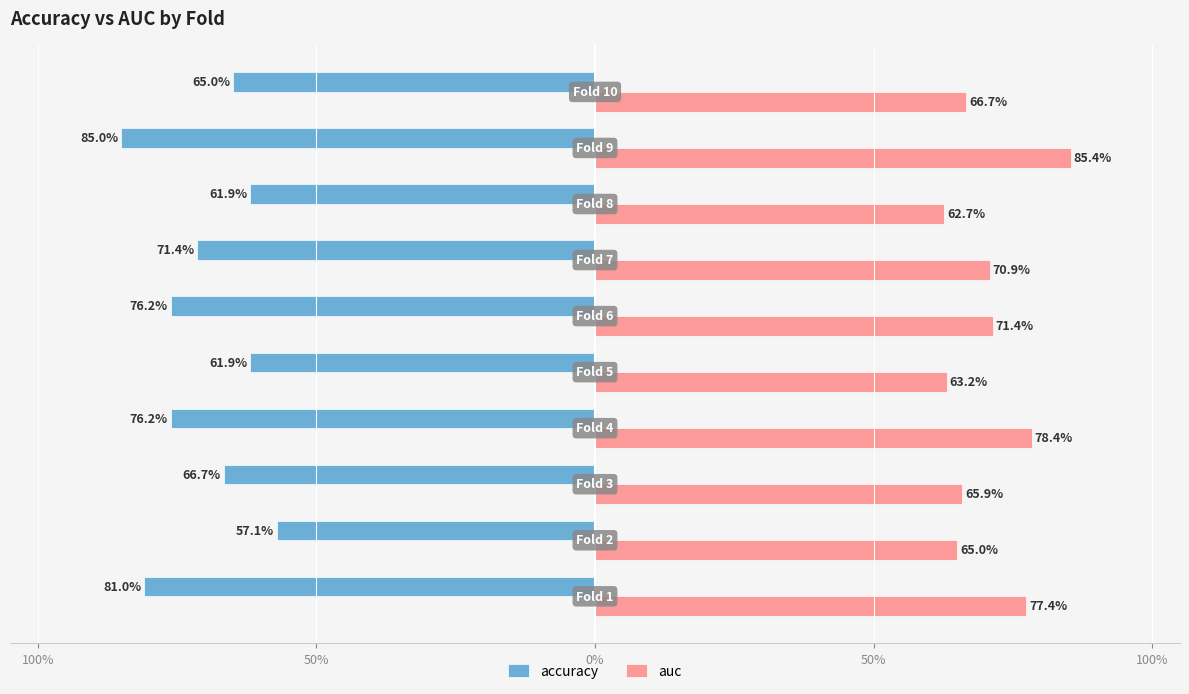

What are all the series names shown in the legend?

accuracy, auc